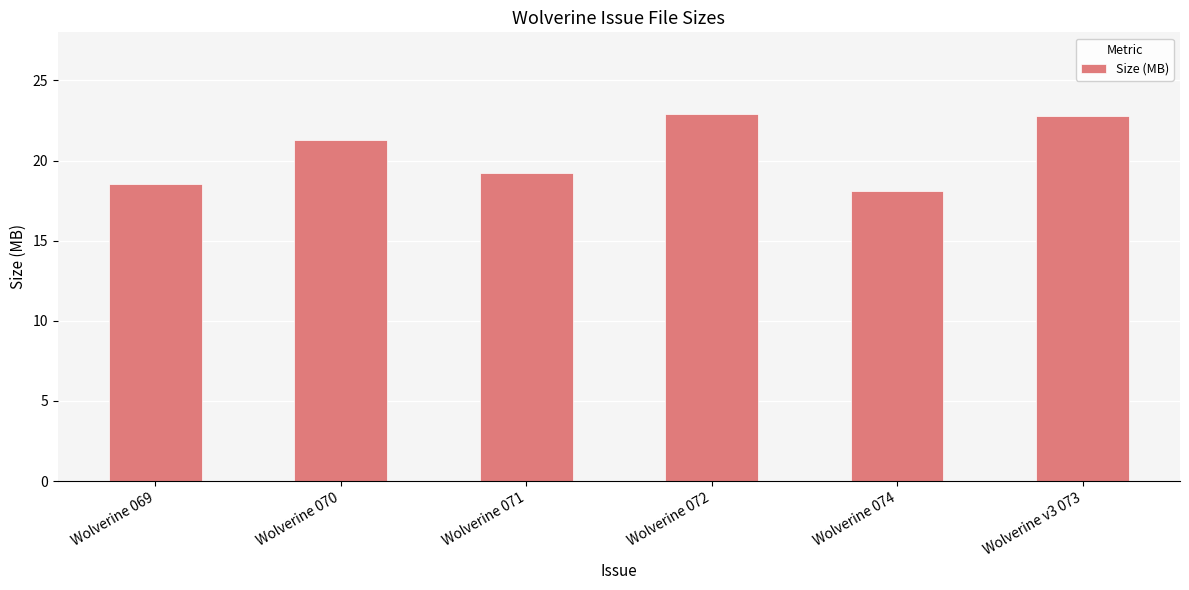

The chart shows a value of 22.8 at Wolverine v3 073. True or false?

True